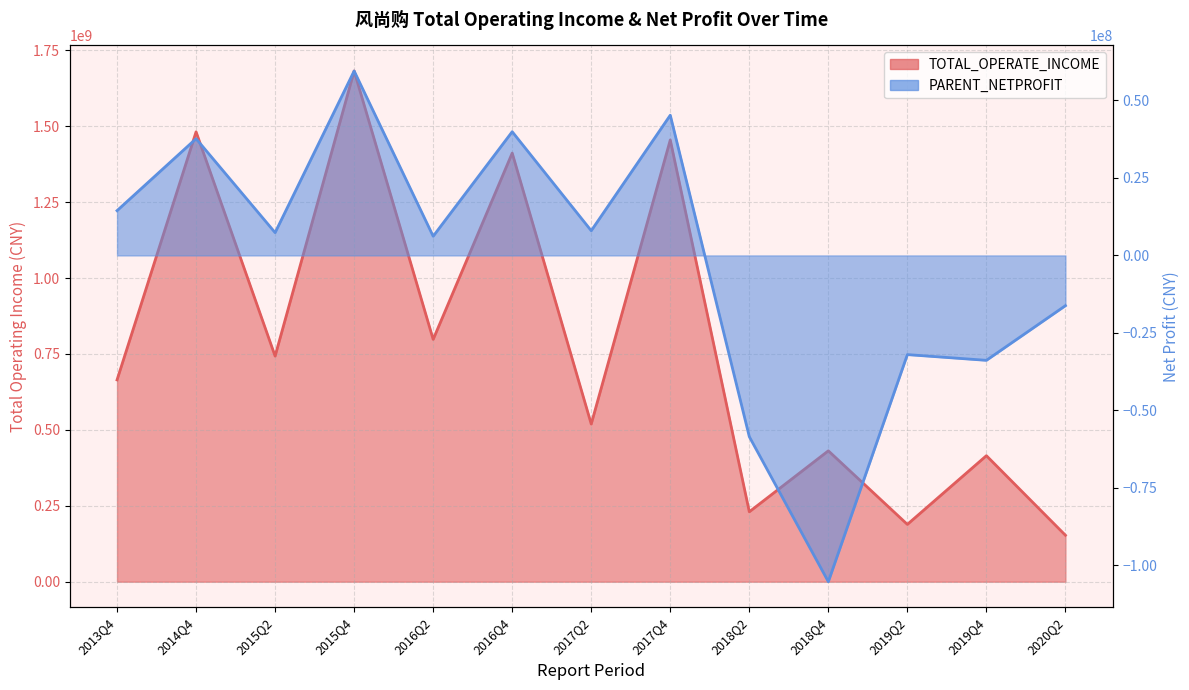

What is the label of the 2nd point from the left?

2014Q4